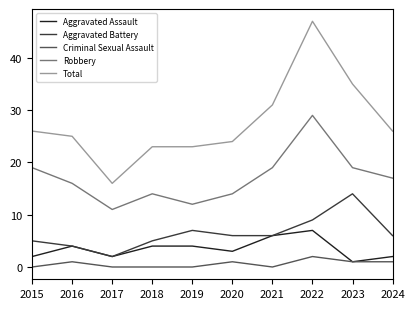

Is it true that Total equals 29 at 2022?

False